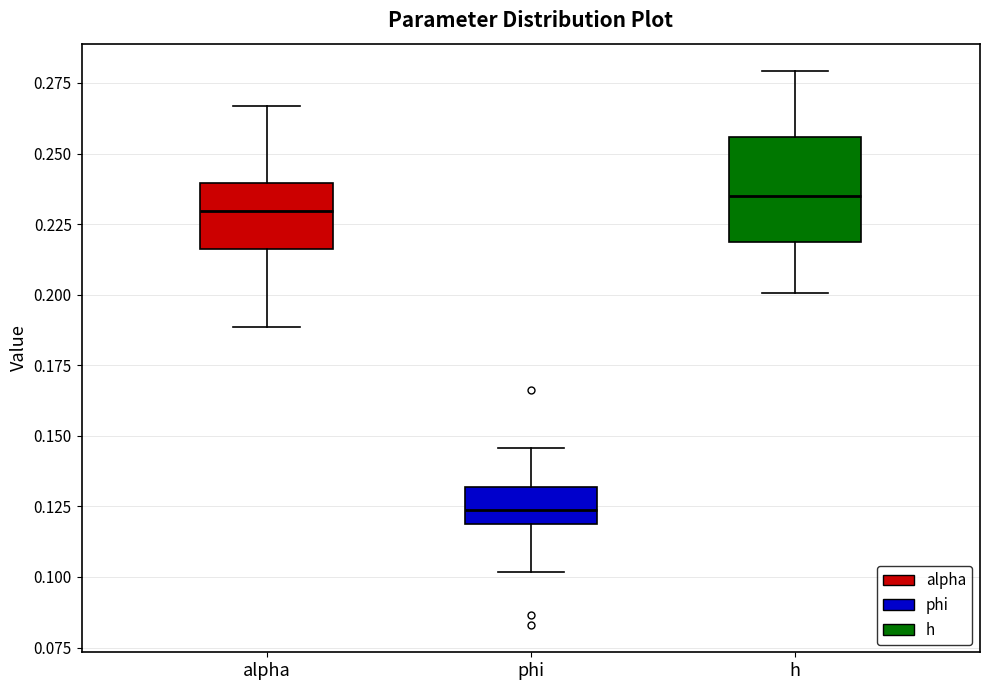

Reading left to right, transcribe this box plot: for each box, give where its median line is, the range the box spans, and where its two whiskers end, as read against the y-axis. The values are not printed on the chart, so give them approximately, as read against the axis.

alpha: median 0.230, box 0.215 to 0.240, whiskers 0.190 to 0.265
phi: median 0.125, box 0.120 to 0.130, whiskers 0.100 to 0.145
h: median 0.235, box 0.220 to 0.255, whiskers 0.200 to 0.280